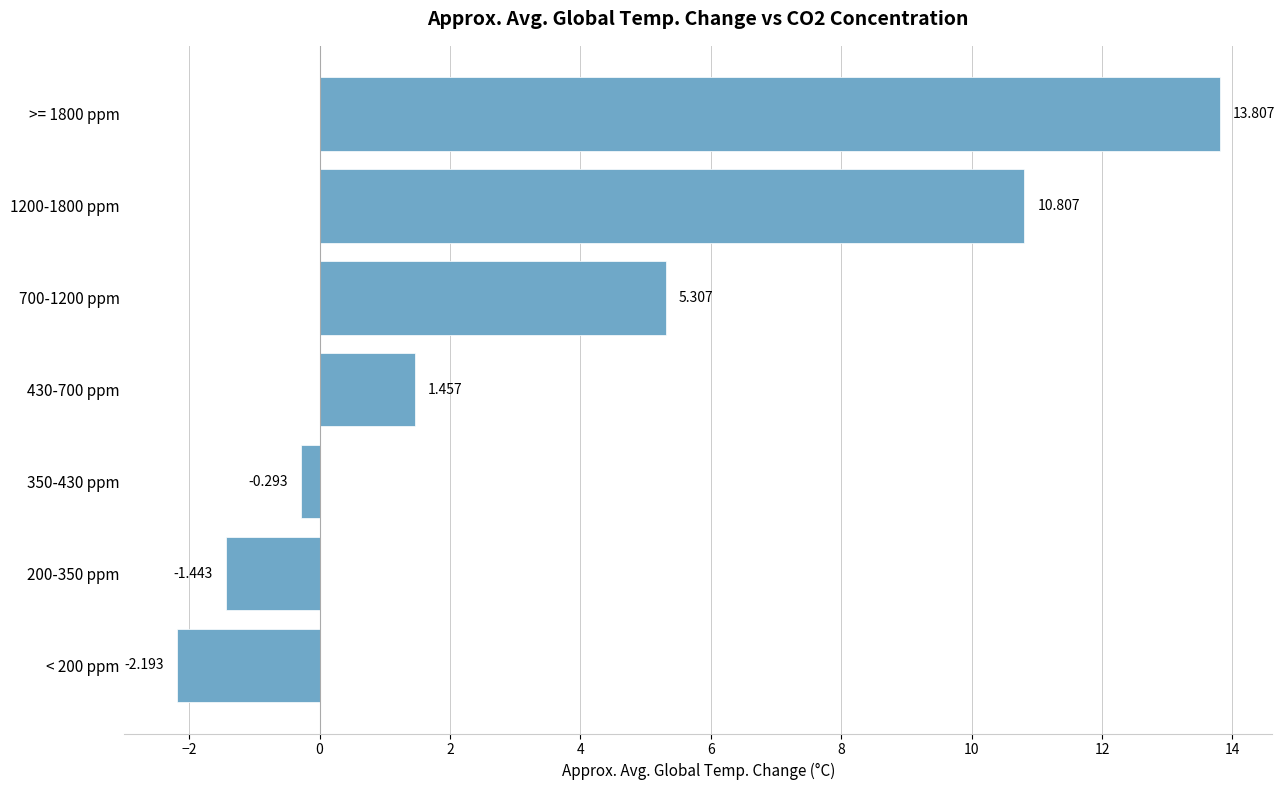

Which category has the lowest value across all series?

< 200 ppm